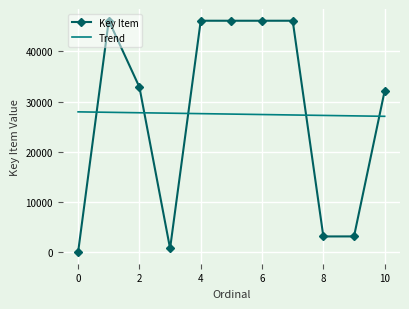

Which series has the largest range (max minus min)?

Key Item